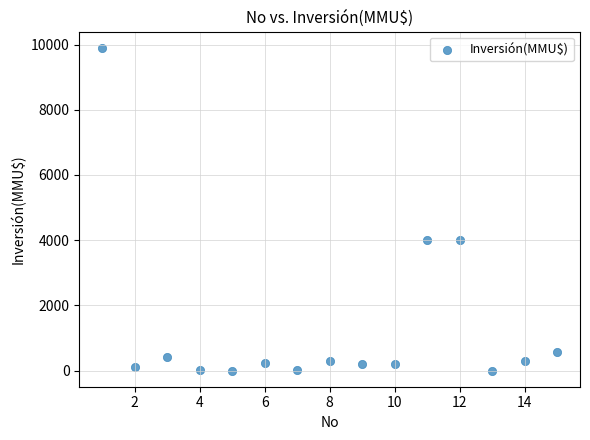

What is the range of Y values (max minus min)?

9903